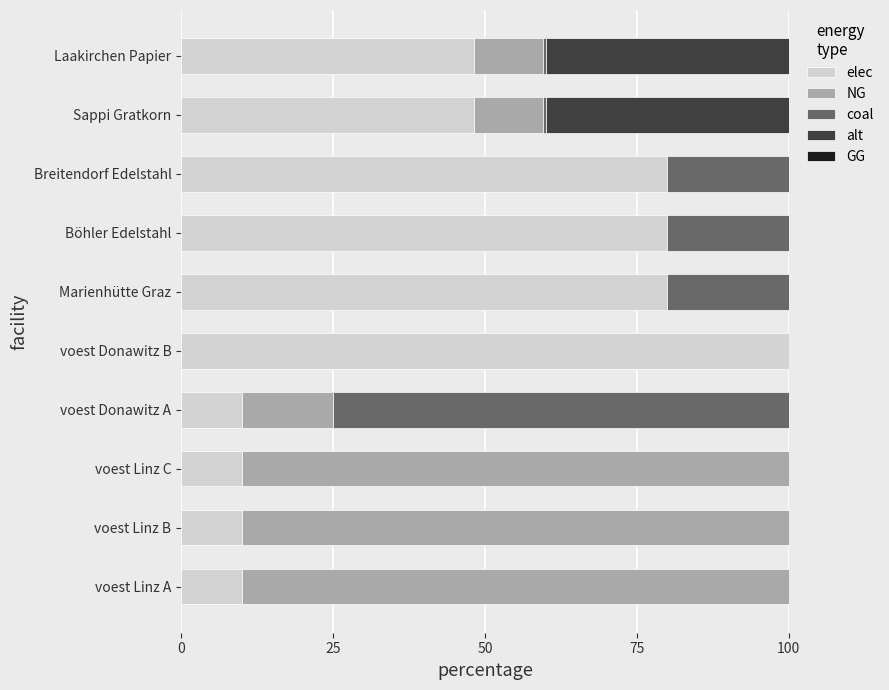

What is the total value across all series at voest Linz A?

100.0